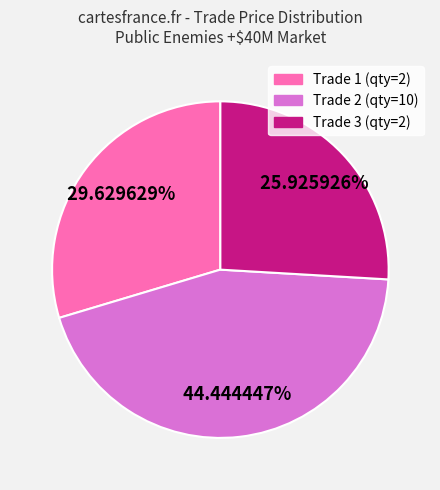

Is there any slice that represents more than half of the pie?

No